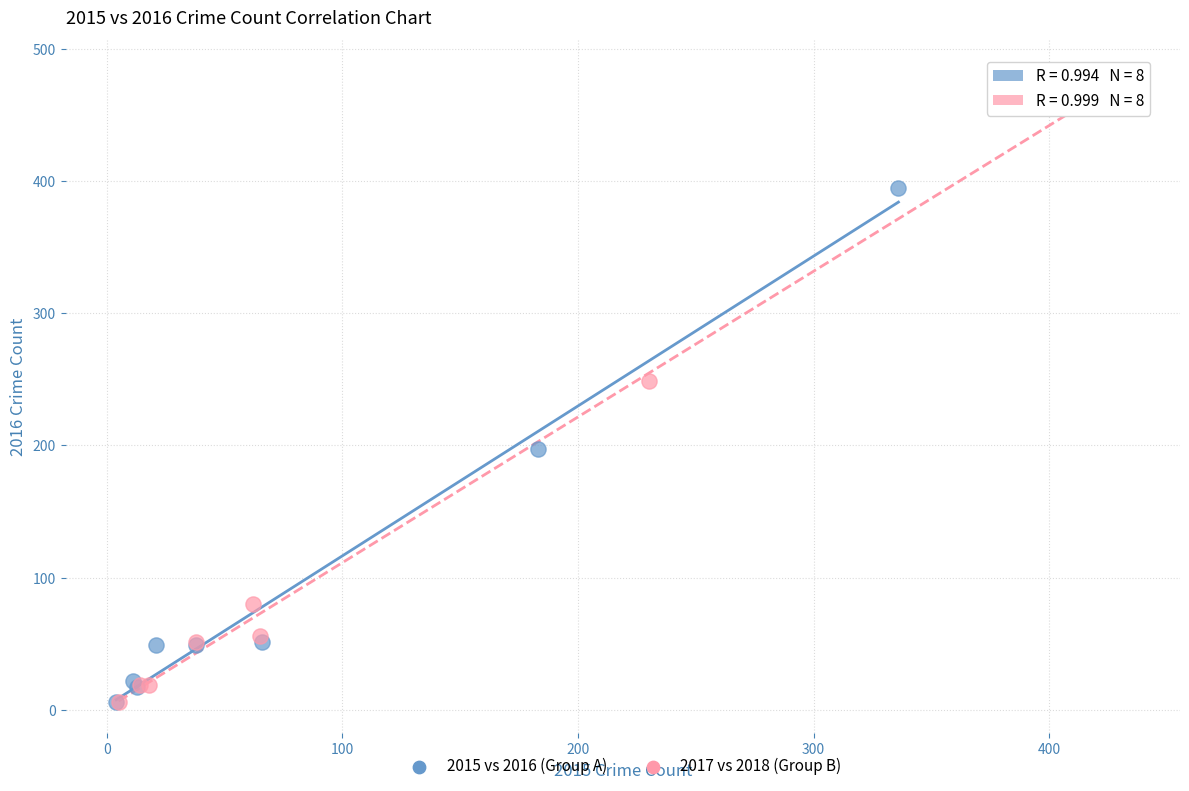

Which series has the widest spread of Y values?

2017 vs 2018 (Group B)